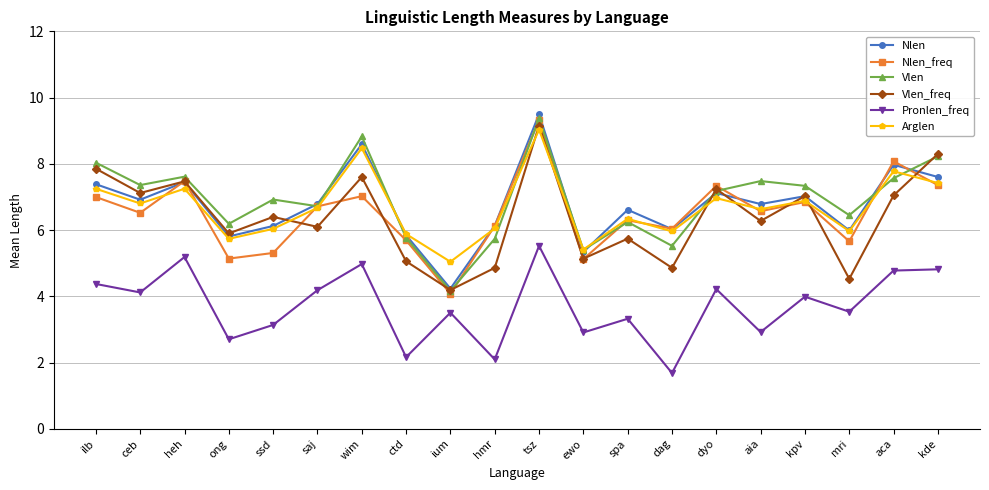

What is the difference between the highest and lowest values at ong?

3.5